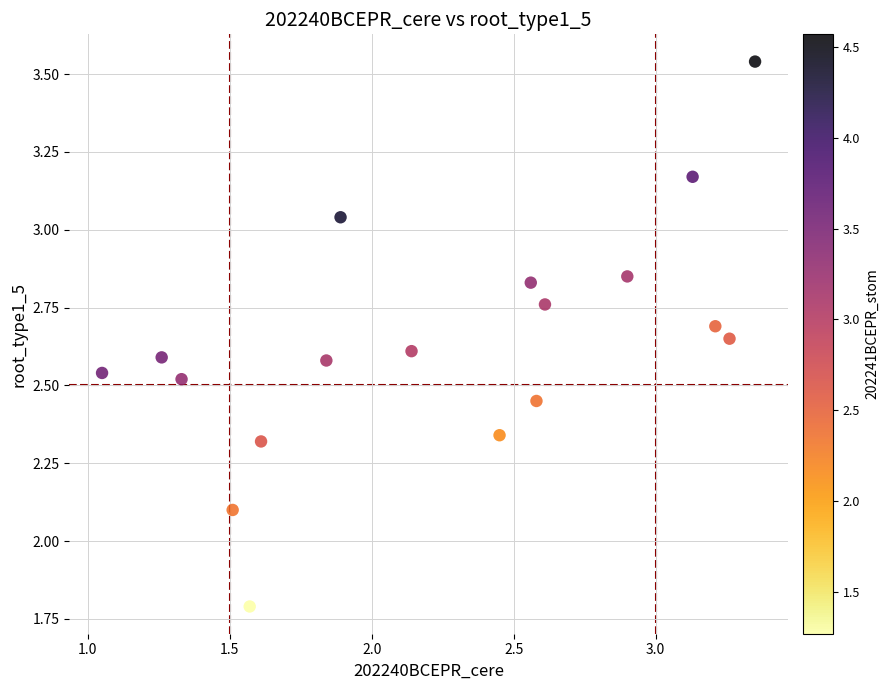

What Y value in the scatter plot is closest to 2?

2.1